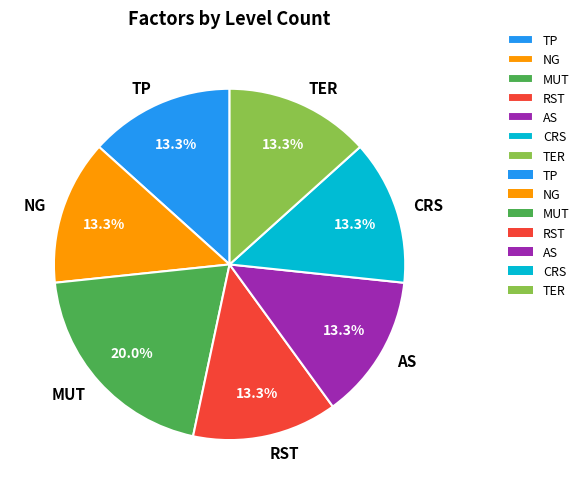

Which slice is the largest?

MUT